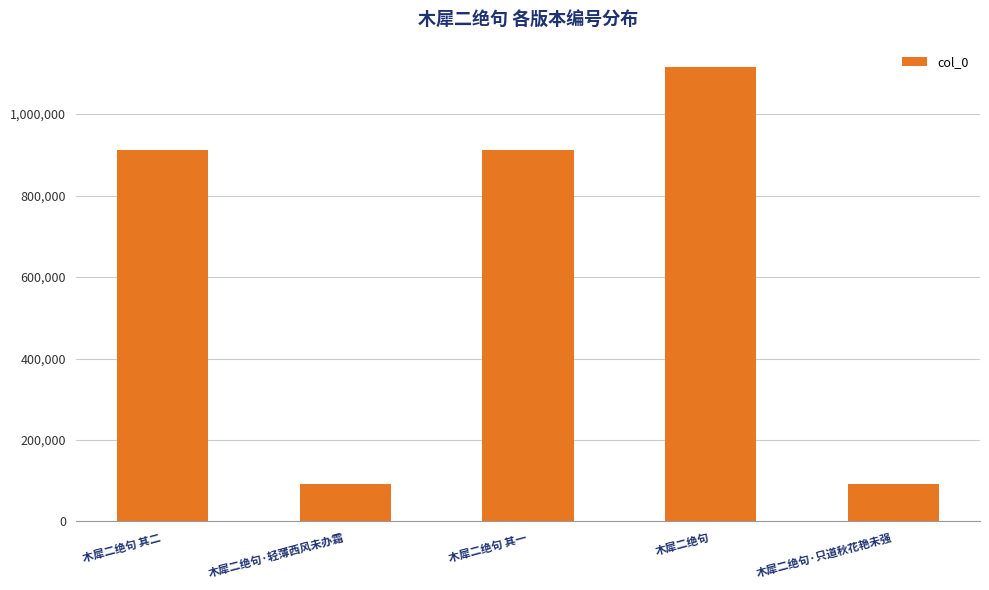

Count the number of categories in the chart.

5